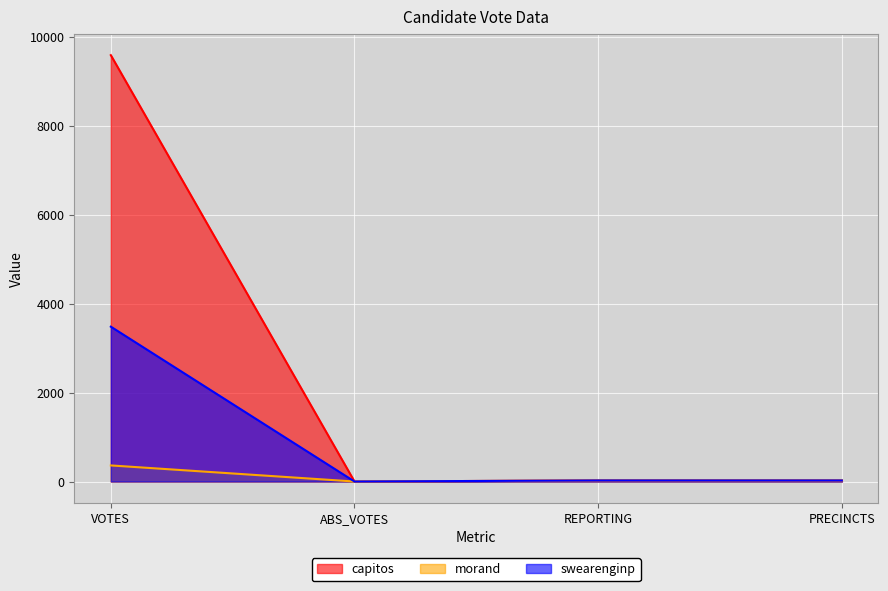

How many values in the morand series exceed 24?

1